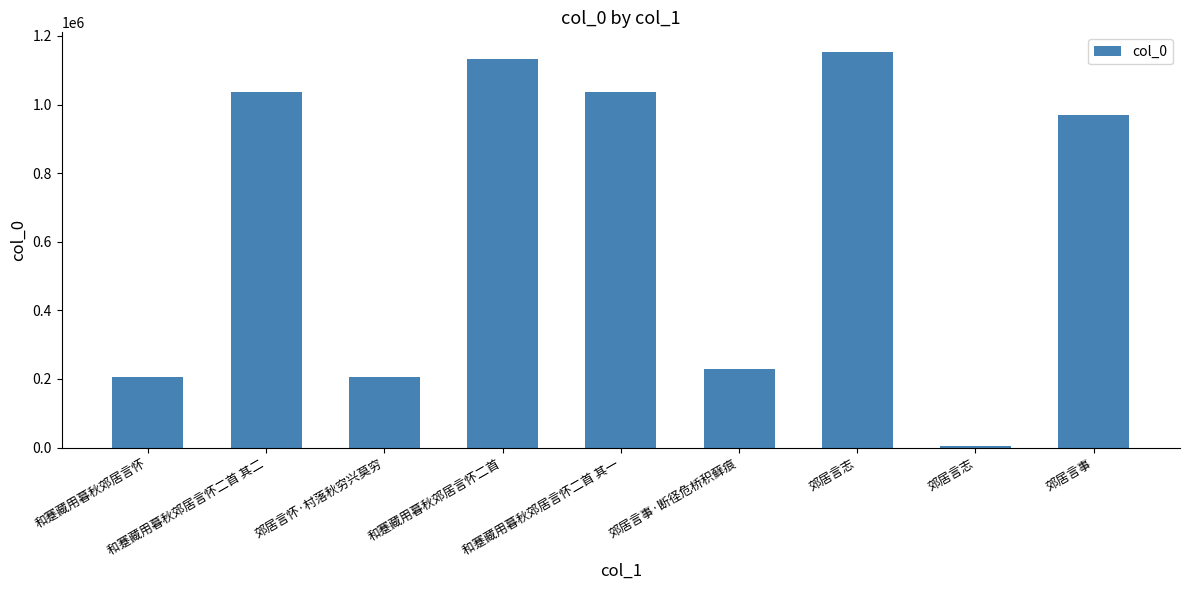

Does the chart contain any negative values?

No